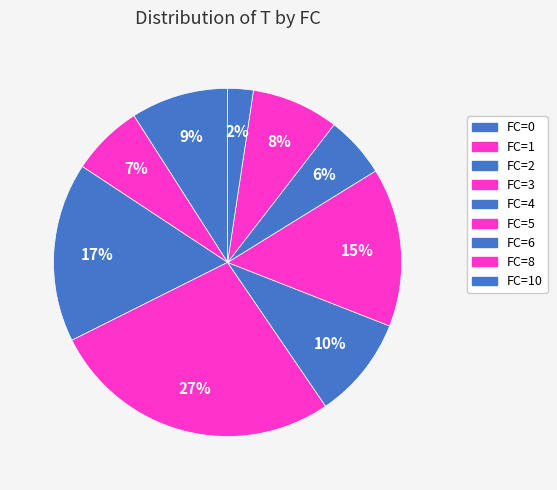

How many slices are in this pie chart?

9